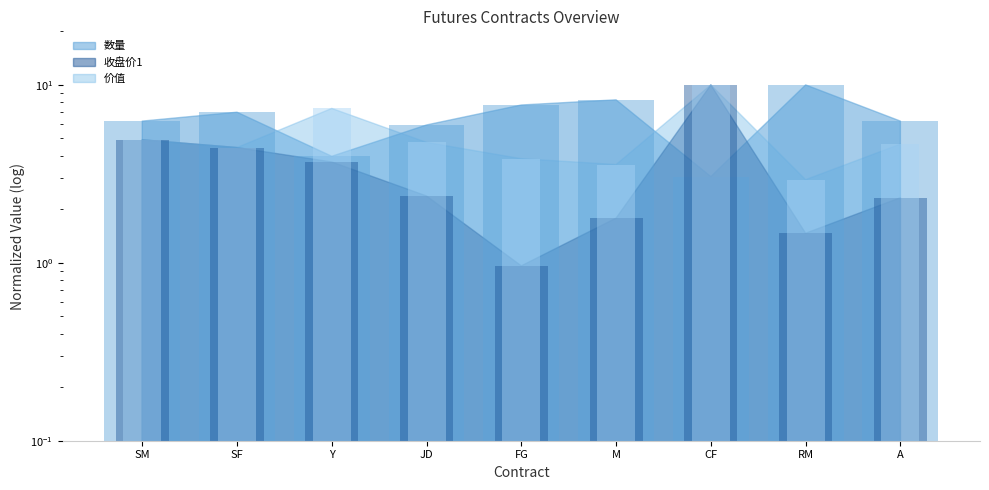

What is the value of the 数量 bar at the 9th from the left?

6.3